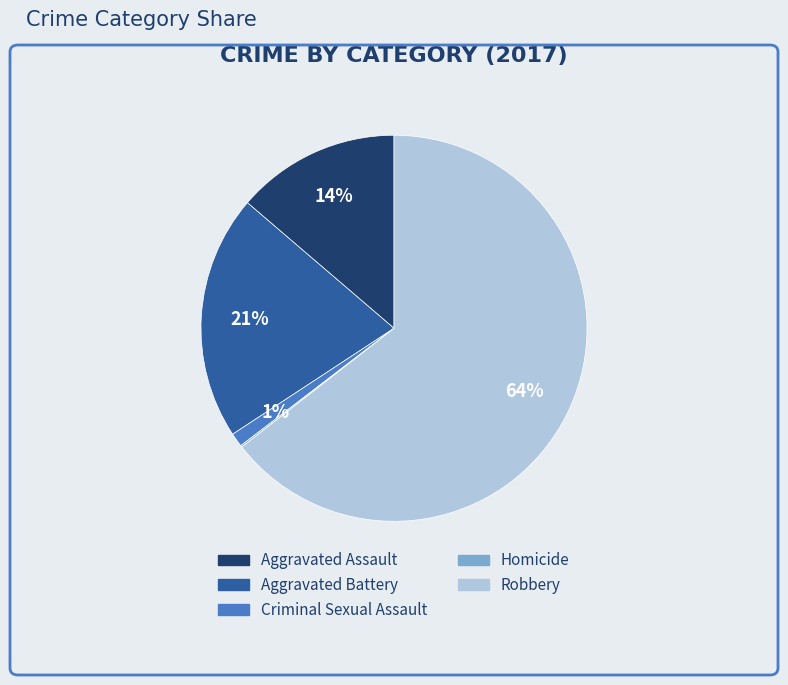

To the nearest percent, what portion does Aggravated Battery represent?

21%